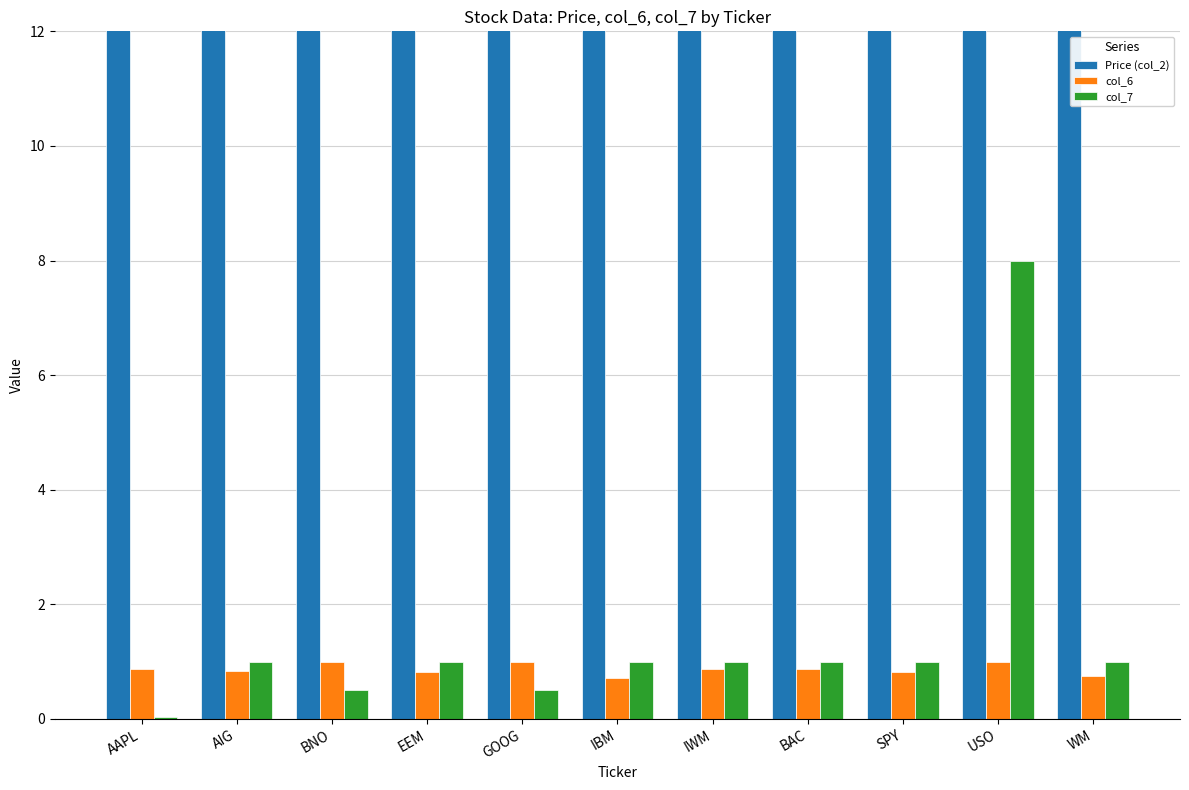

What is the average value of the col_6 series?

0.9